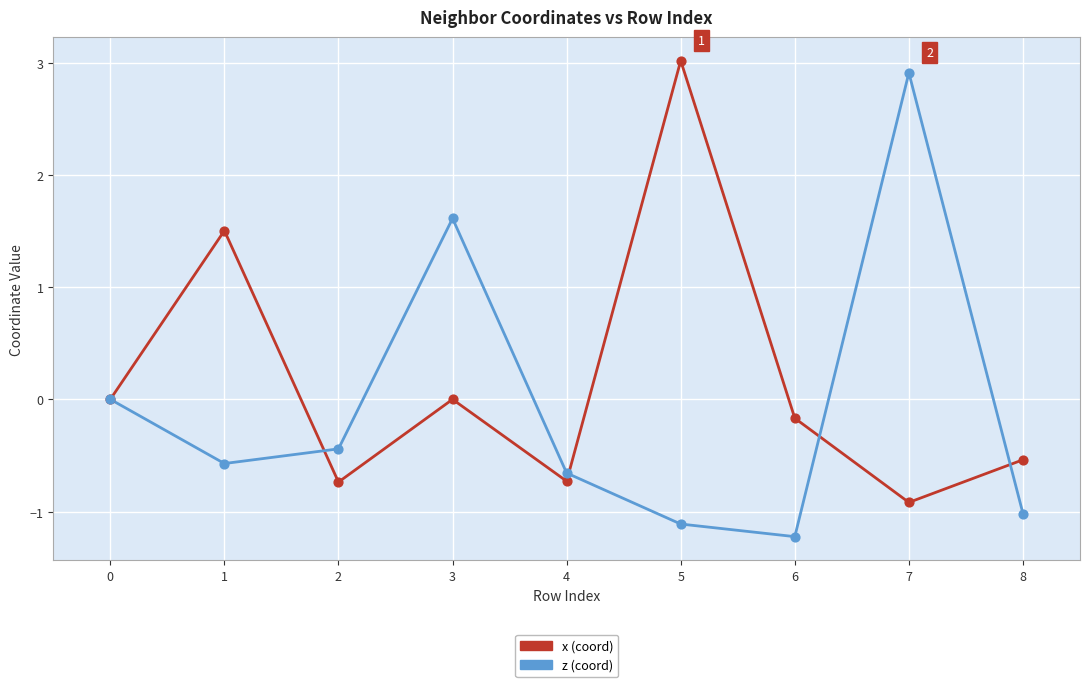

What is the total value across all series at 6?

-1.4